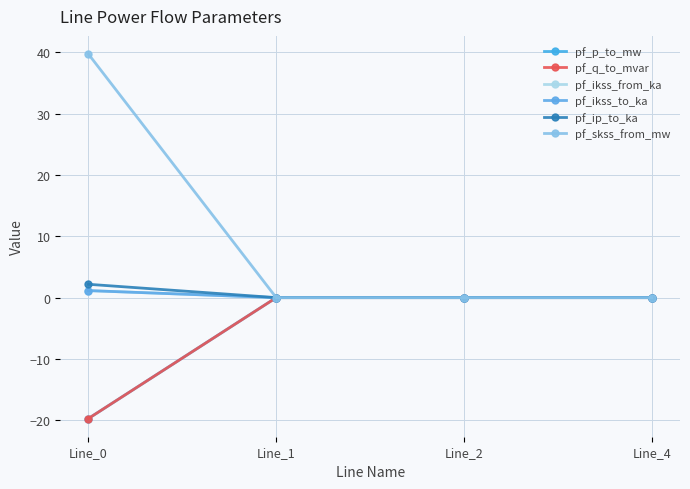

Rank the series by their maximum value, from lowest to highest.

pf_p_to_mw, pf_q_to_mvar, pf_ikss_from_ka, pf_ikss_to_ka, pf_ip_to_ka, pf_skss_from_mw